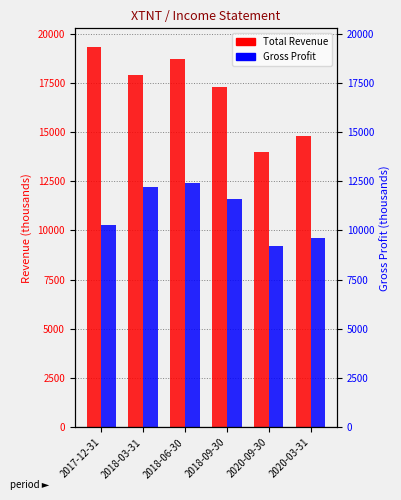

Between 2018-03-31 and 2020-09-30, which series saw the biggest shift?

Total Revenue